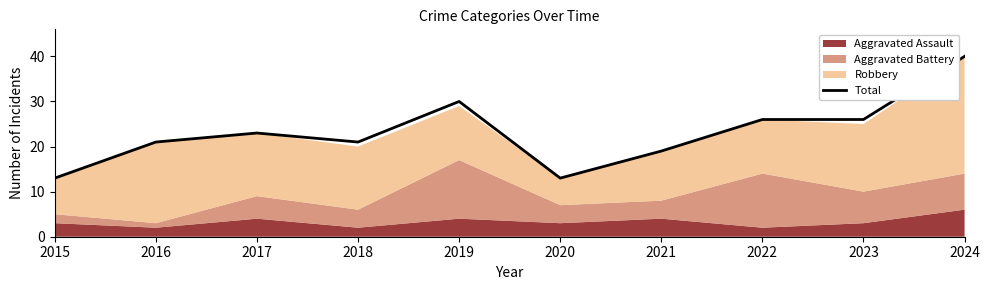

Approximately how many times larger is the value at 2018 compared to 2021?

1.1